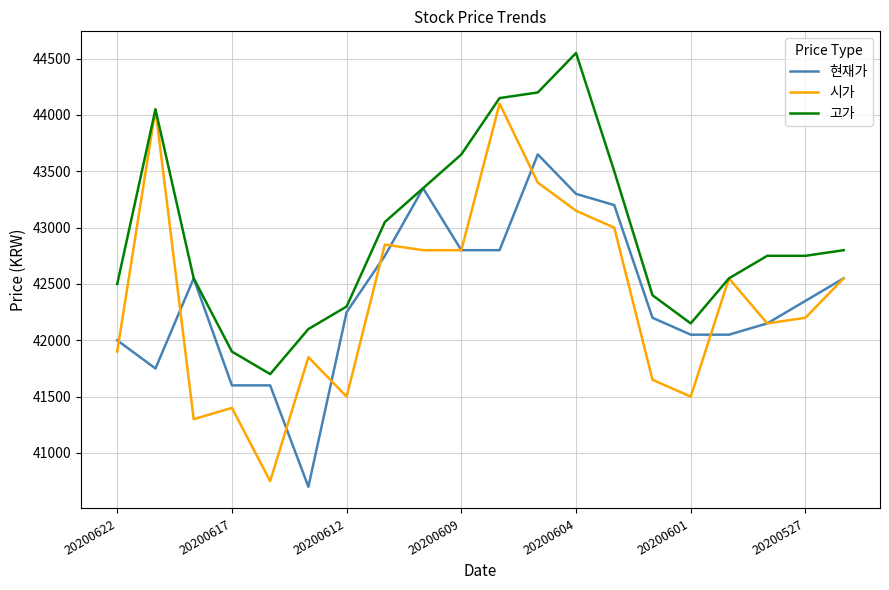

Is this an area chart (filled region under the line)?

No